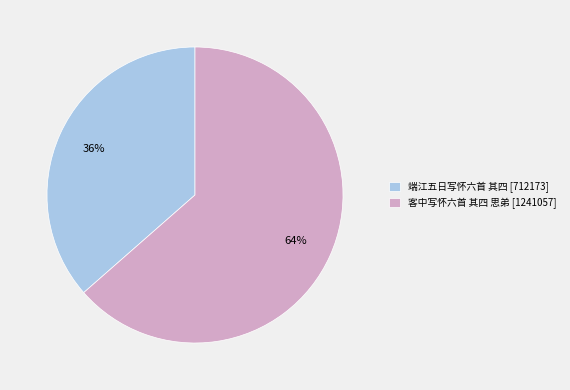

To the nearest percent, what is the average slice percentage?

50%